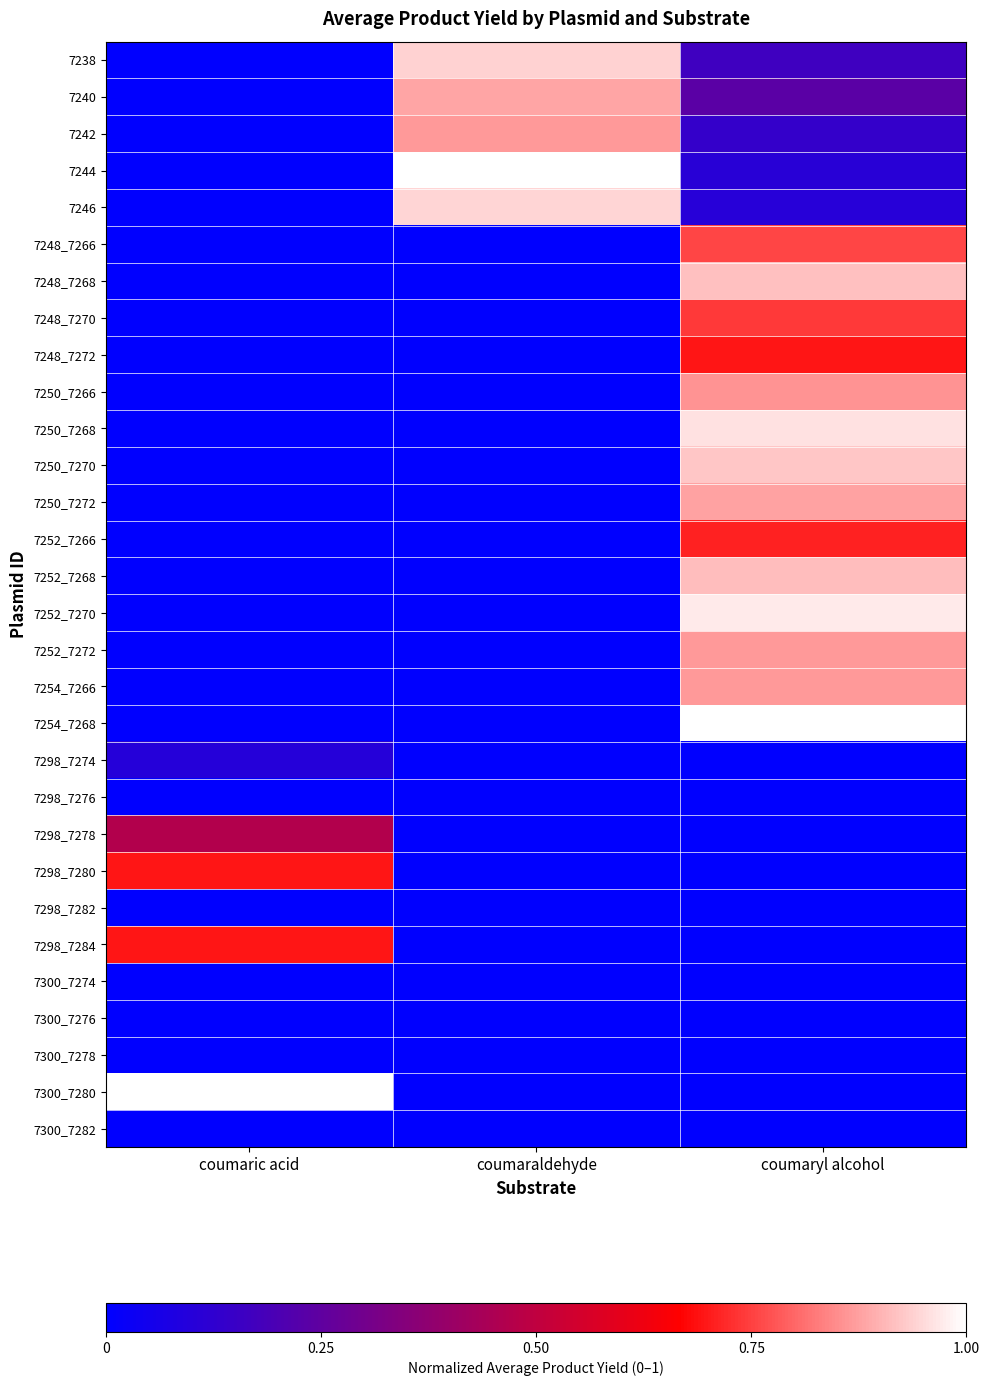

What is the spread (max minus min) of values at coumaryl alcohol?

1.0